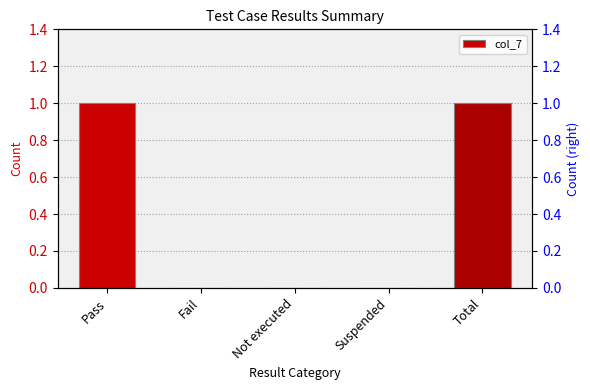

What is the label of the 2nd bar from the left?

Fail